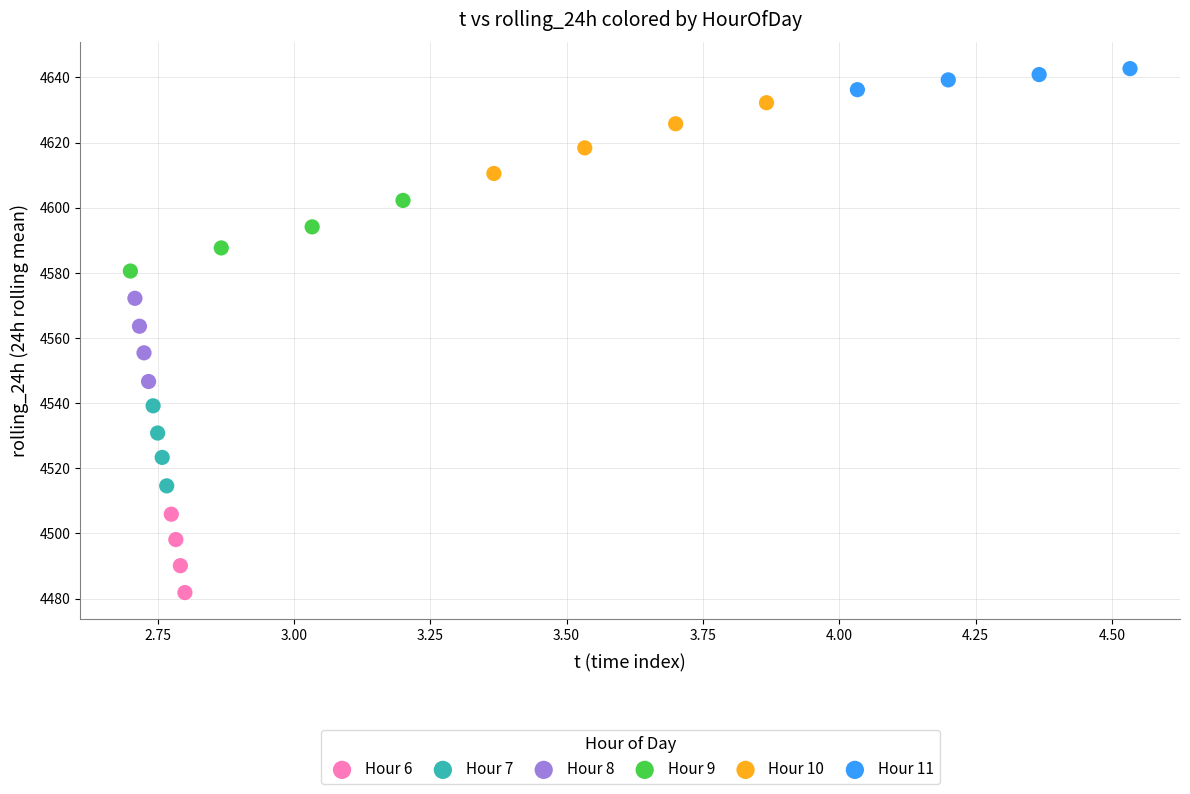

Which series has the largest Y range (max minus min)?

Hour 8